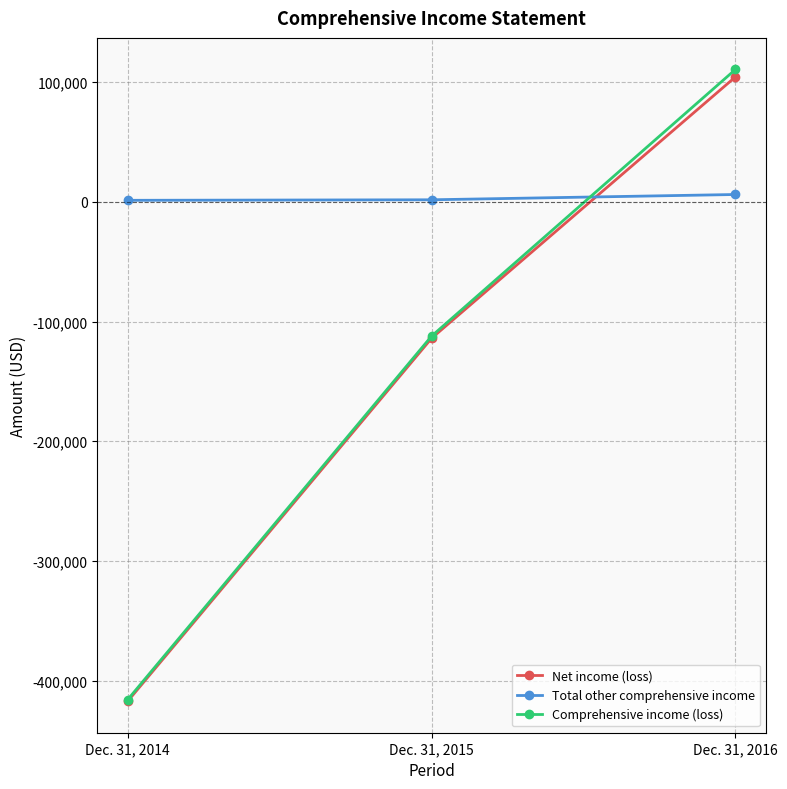

At which label is Net income (loss) closest to -156328?

Dec. 31, 2015